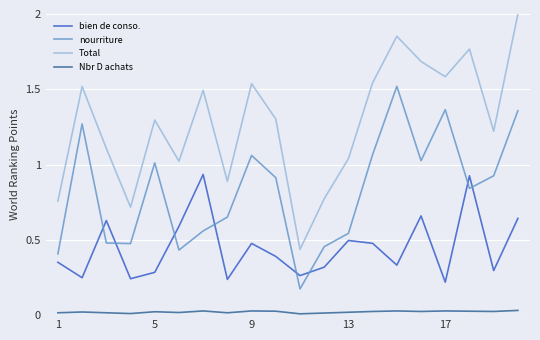

Which series has the largest total across all categories?

Total